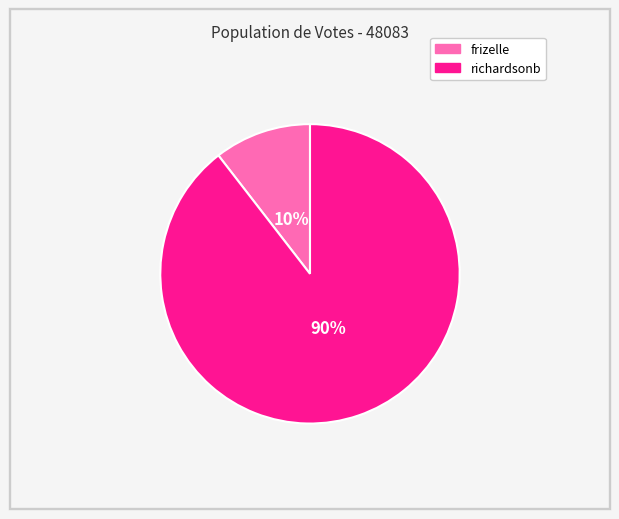

Count the number of slices in the pie.

2